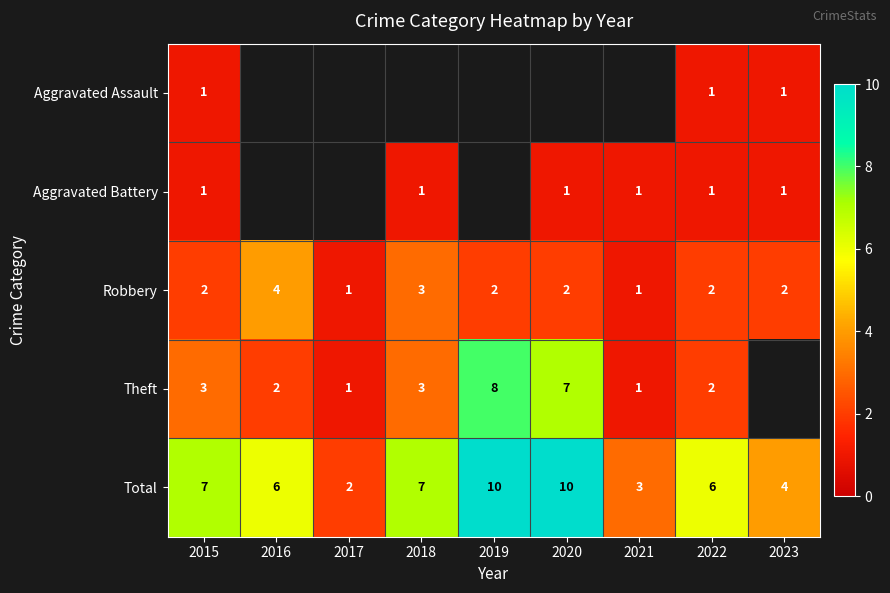

The Aggravated Assault series shows 1 at 2022. True or false?

True